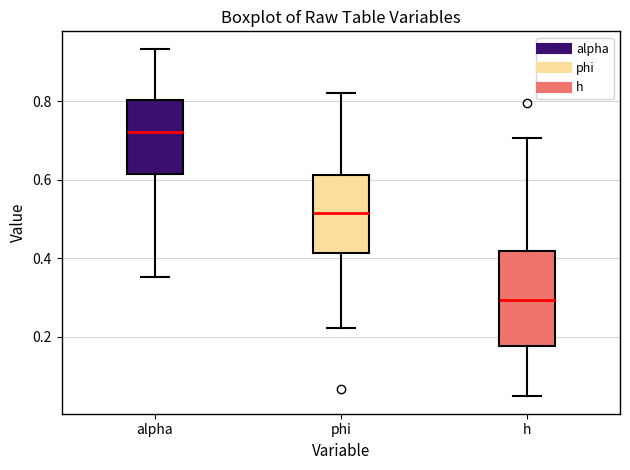

Reading left to right, transcribe this box plot: for each box, give where its median line is, the range the box spans, and where its two whiskers end, as read against the y-axis. The values are not printed on the chart, so give them approximately, as read against the axis.

alpha: median 0.72, box 0.62 to 0.80, whiskers 0.36 to 0.94
phi: median 0.52, box 0.42 to 0.62, whiskers 0.22 to 0.82
h: median 0.30, box 0.18 to 0.42, whiskers 0.04 to 0.70